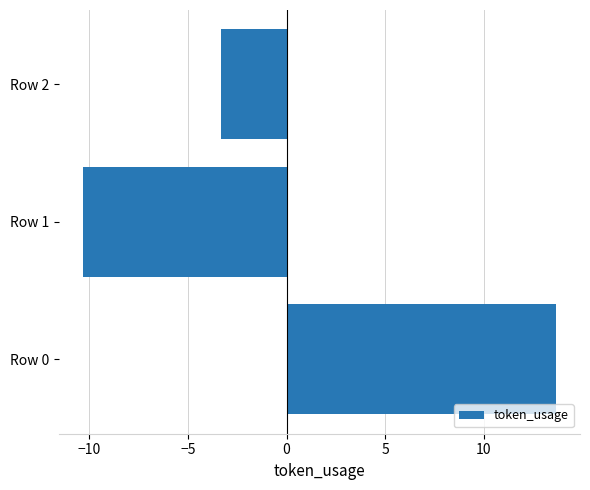

The chart shows a value of 13.7 at Row 0. True or false?

True